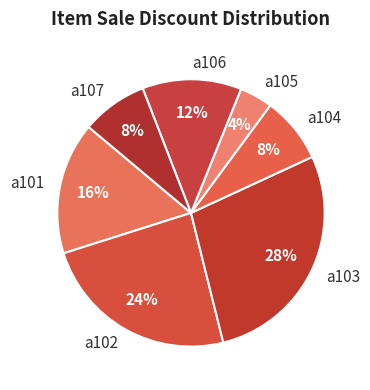

What percentage is the a107 slice, to the nearest percent?

8%